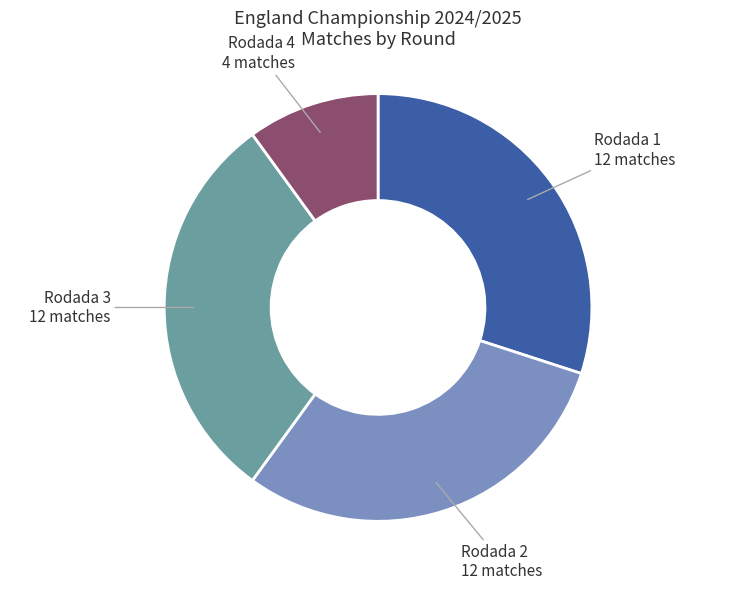

Which category has the smallest portion of the pie?

Rodada 4